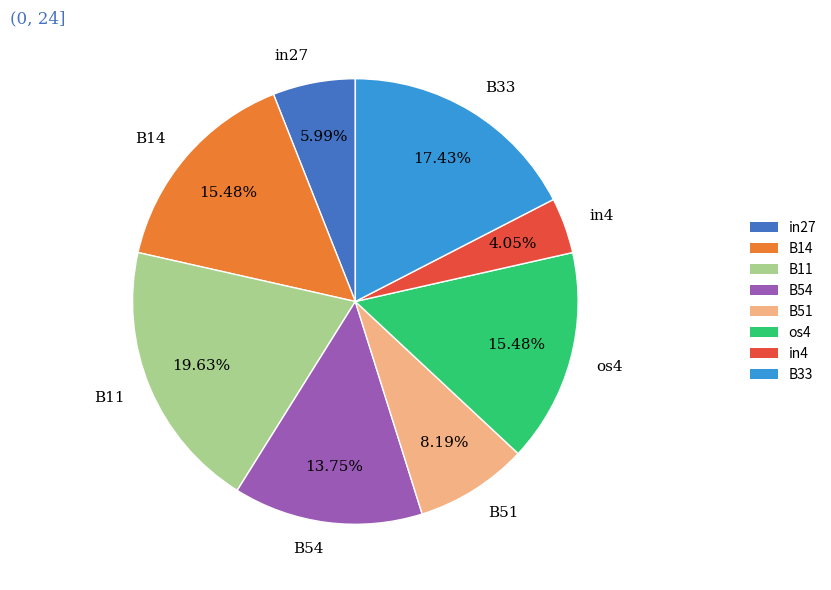

To the nearest percent, what portion does in4 represent?

4%